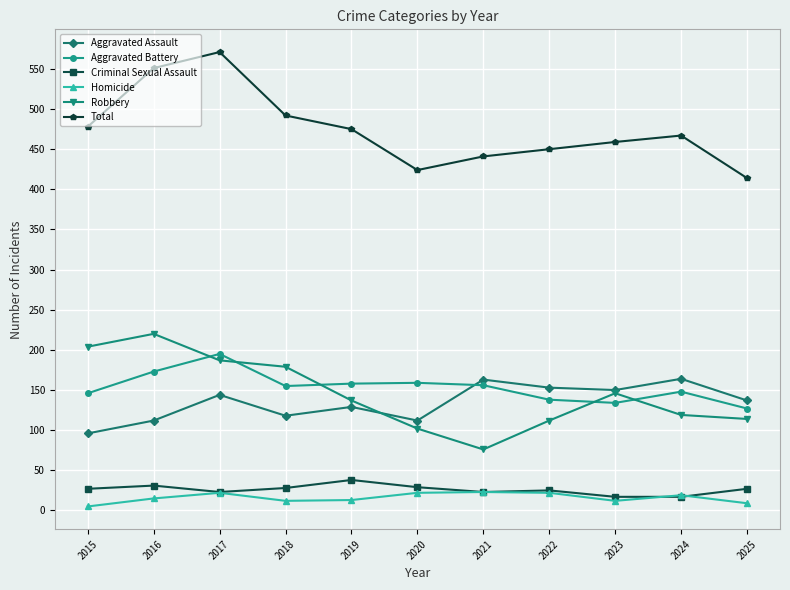

Which category has the highest value across all series?

2017